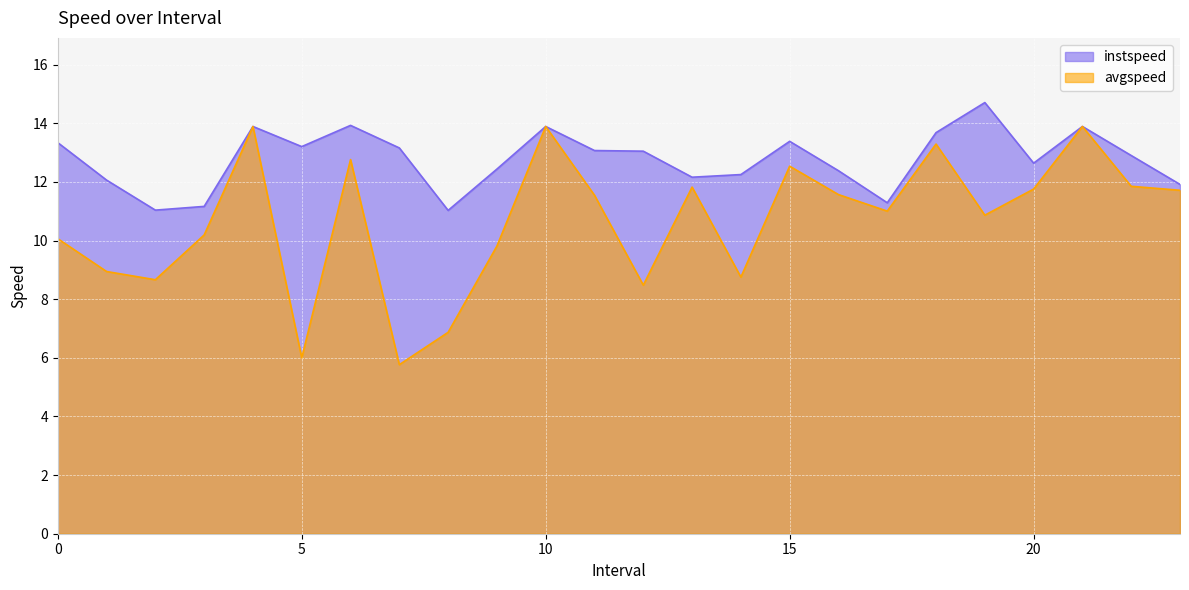

At which label does avgspeed first exceed 11?

4.0